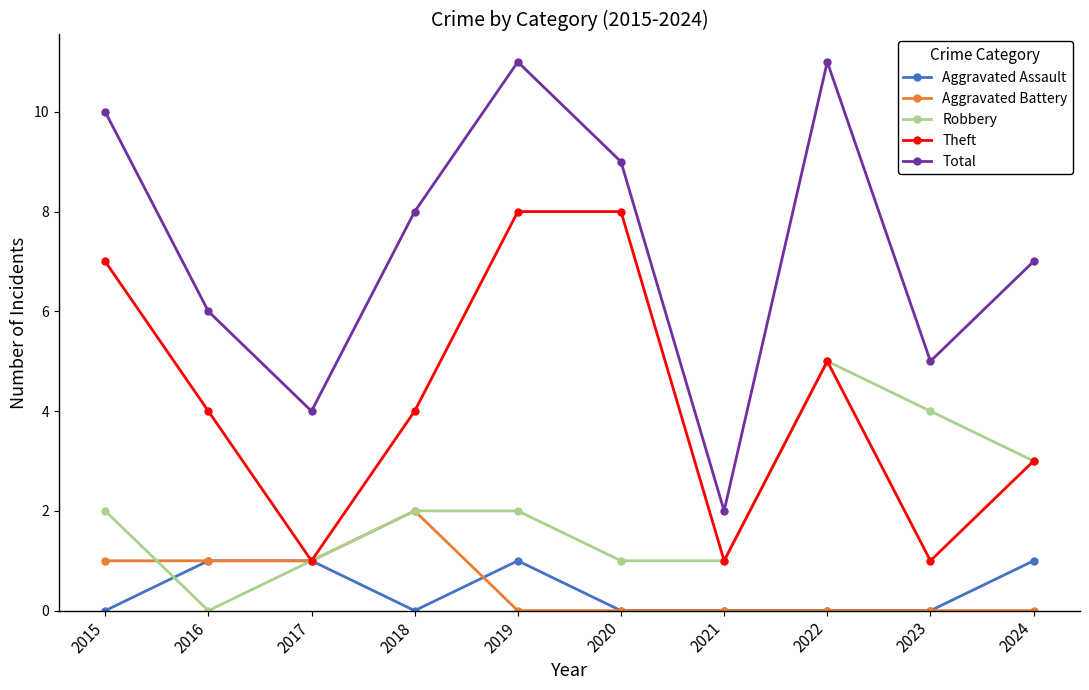

Between 2018 and 2021, which series saw the biggest shift?

Total